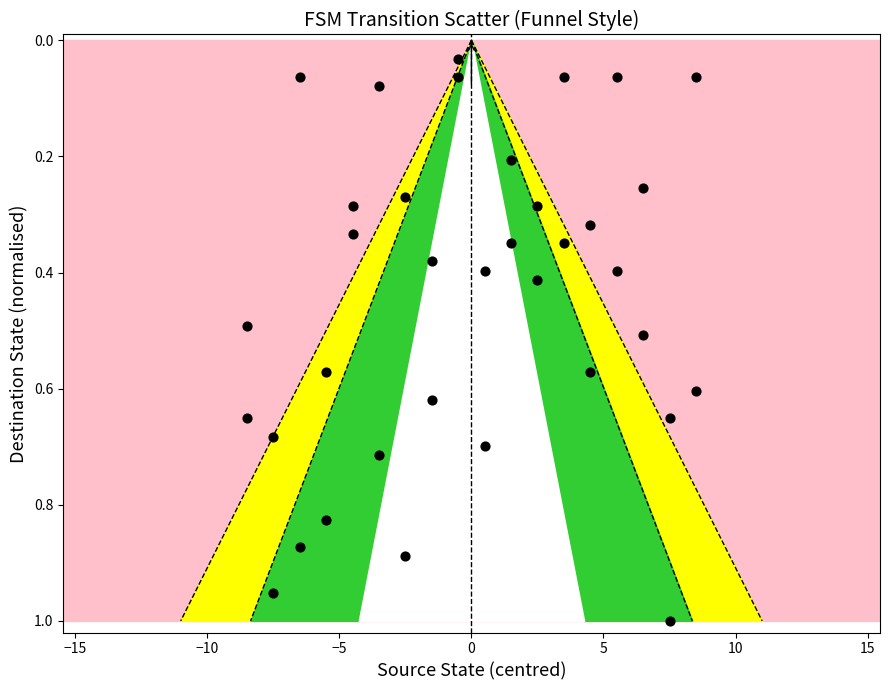

What is the range of X values (max minus min)?

17.0